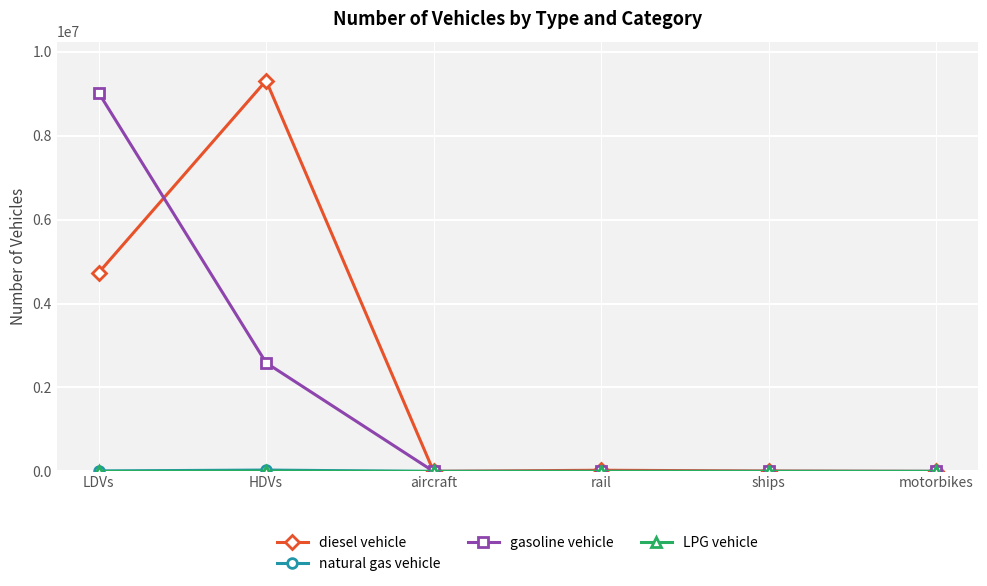

The gasoline vehicle series shows 0.0 at ships. True or false?

True